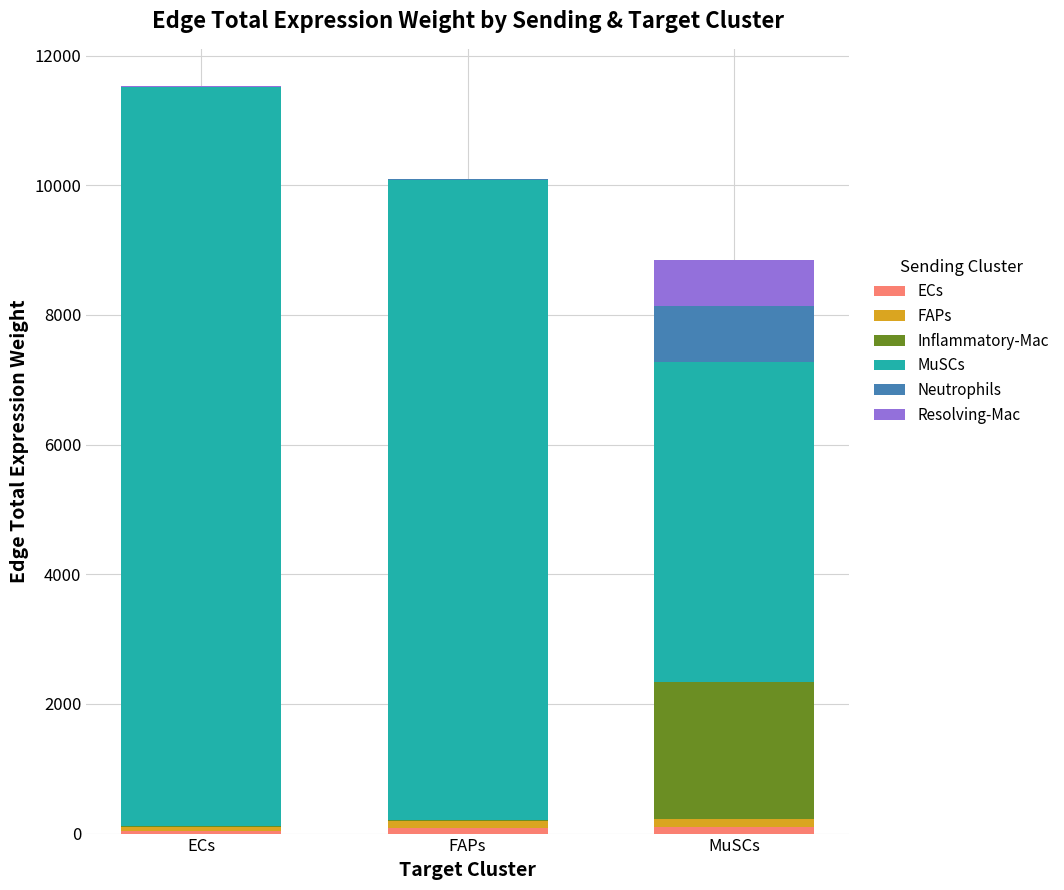

Are the bars grouped side by side (vs. stacked)?

No